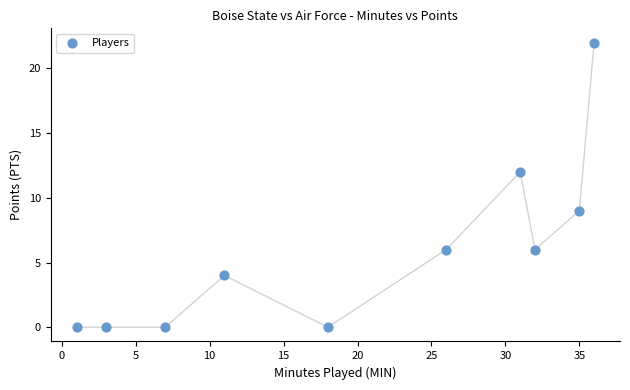

What is the average X value?

20